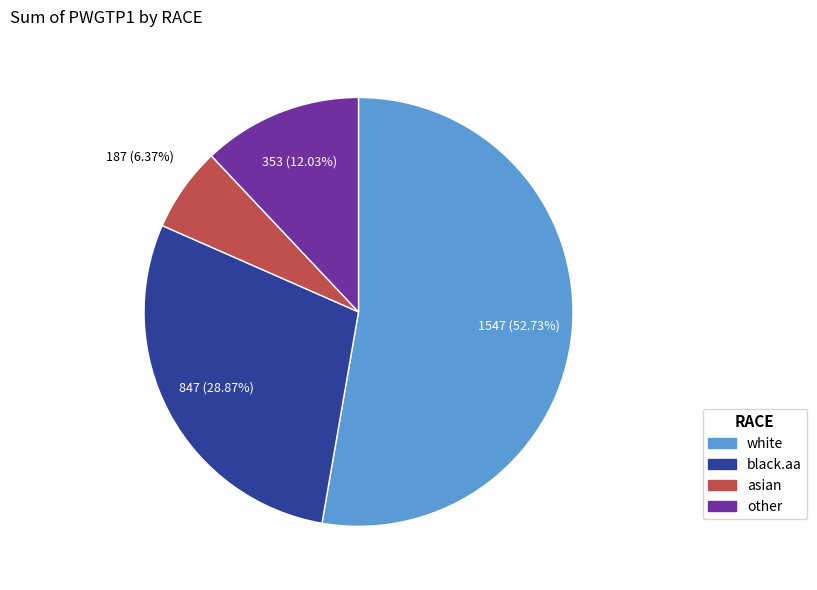

Rank the categories by value from highest to lowest.

white, black.aa, other, asian